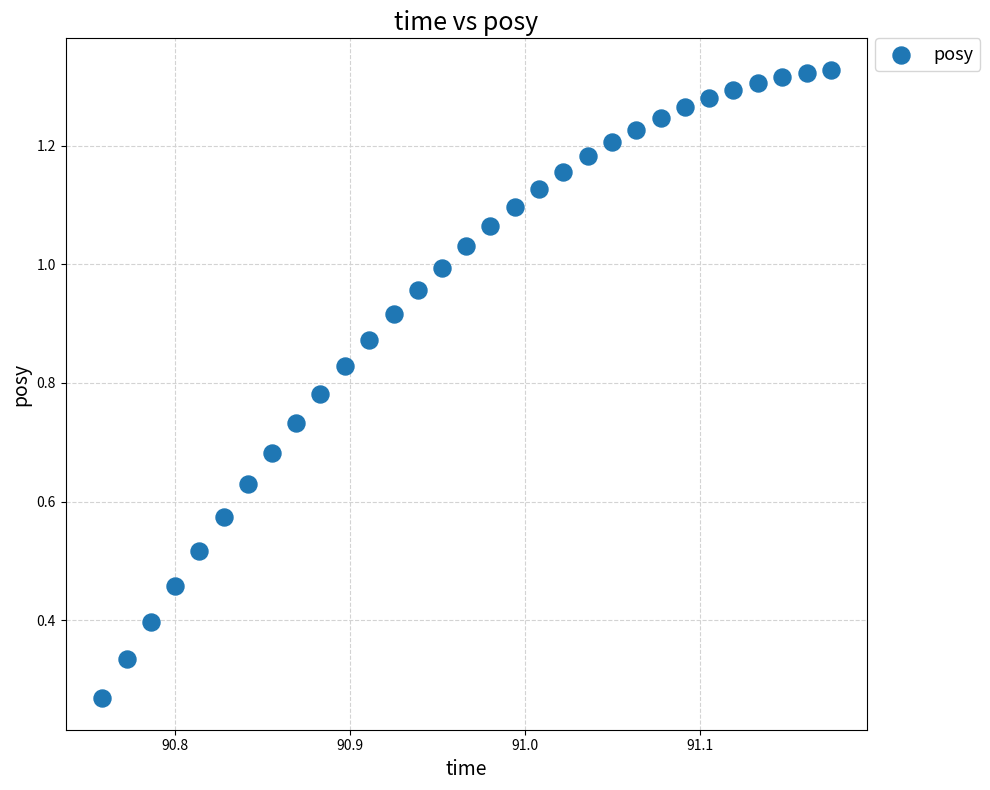

What is the range of X values (max minus min)?

0.4